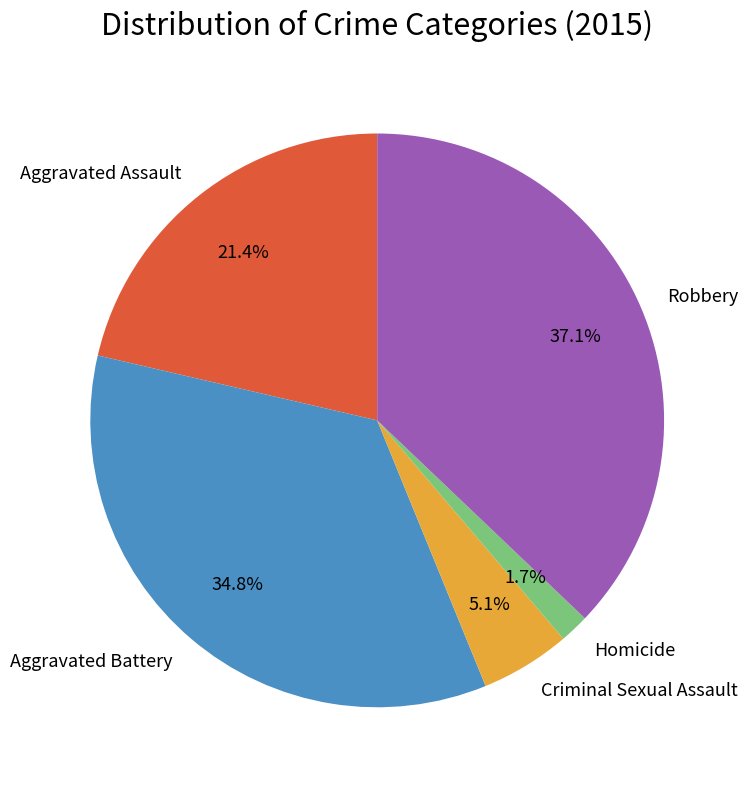

Which category has the smallest portion of the pie?

Homicide